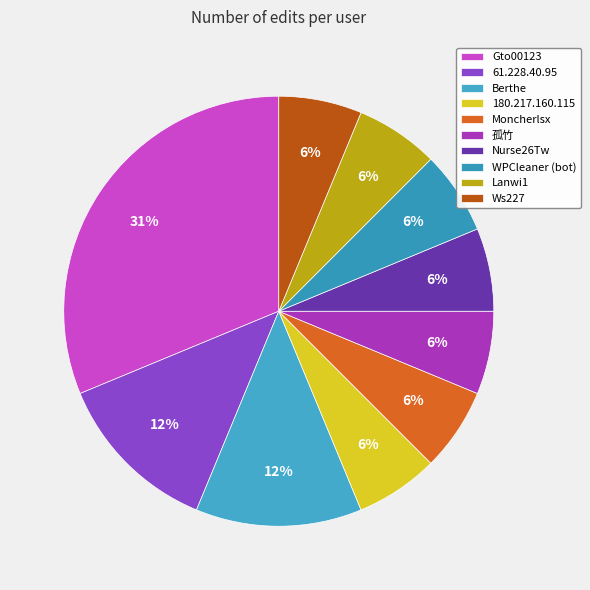

Do 180.217.160.115 and Ws227 together represent more than half of the pie?

No